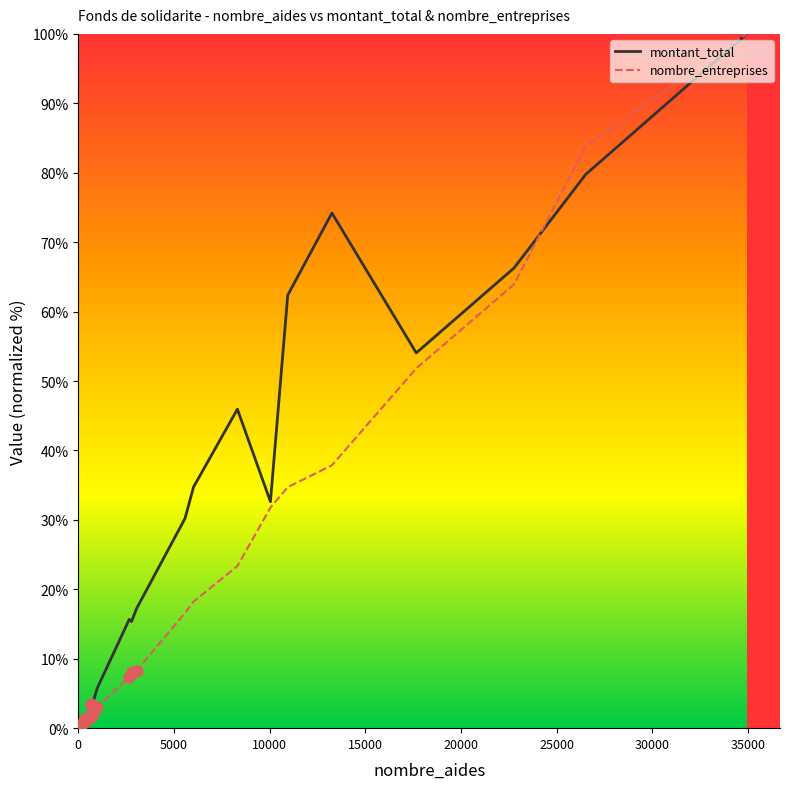

Which series has the largest total across all categories?

montant_total